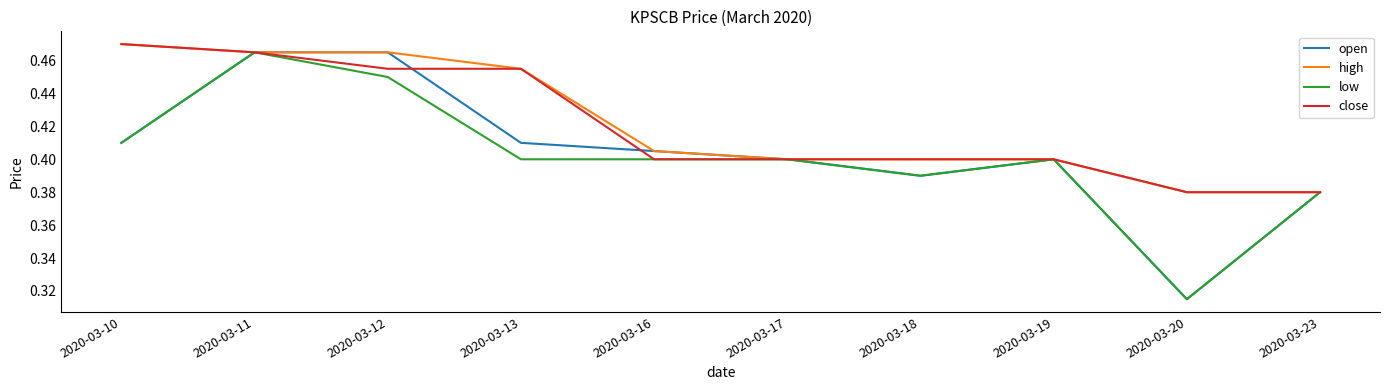

How many lines are shown in the chart?

4